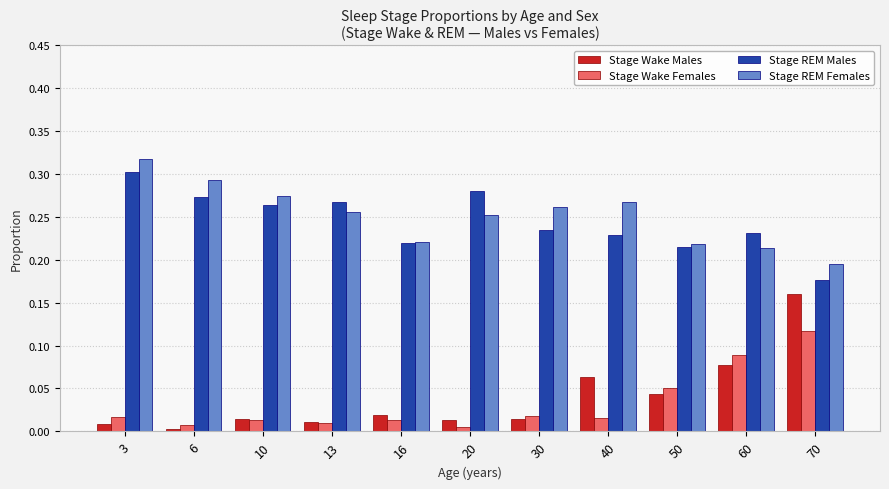

Rank the series at 6 from lowest to highest value.

Stage Wake Males, Stage Wake Females, Stage REM Males, Stage REM Females